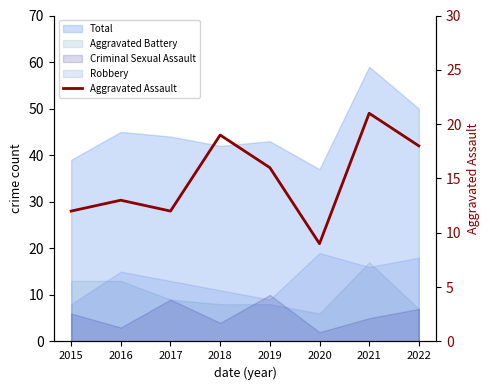

The chart shows a value of 12 at 2017. True or false?

True